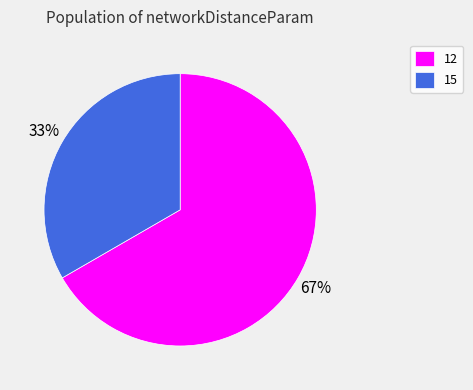

Do 12 and 15 together represent more than half of the pie?

Yes